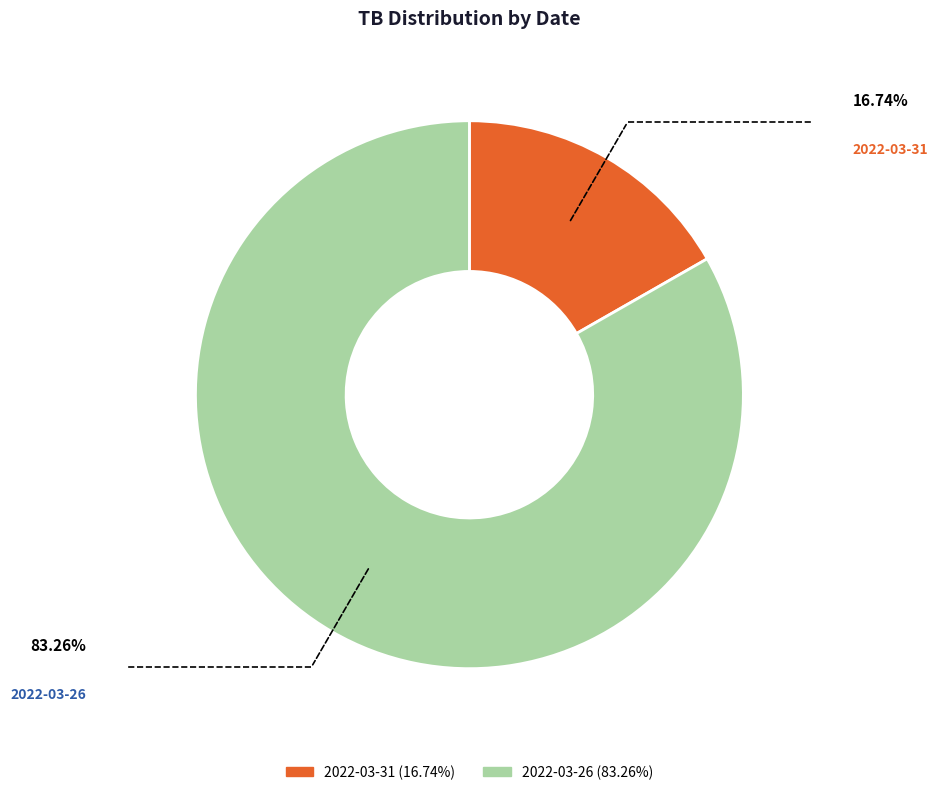

How many segments does this pie chart have?

2